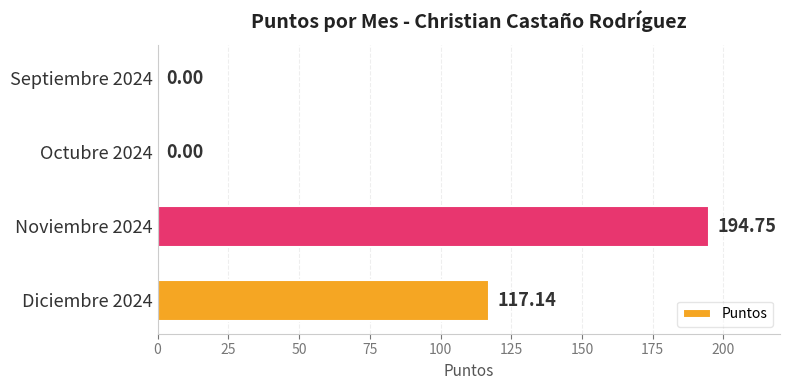

What is the change in value from Diciembre 2024 to Octubre 2024?

-117.1